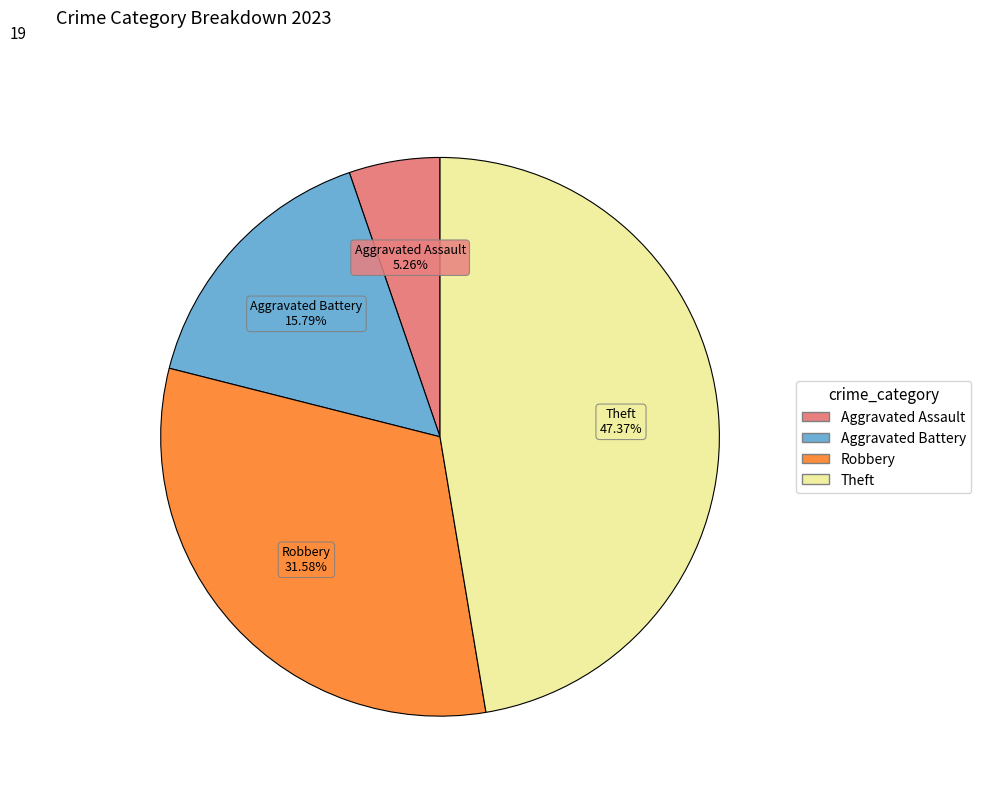

Is there a majority slice in this chart?

No